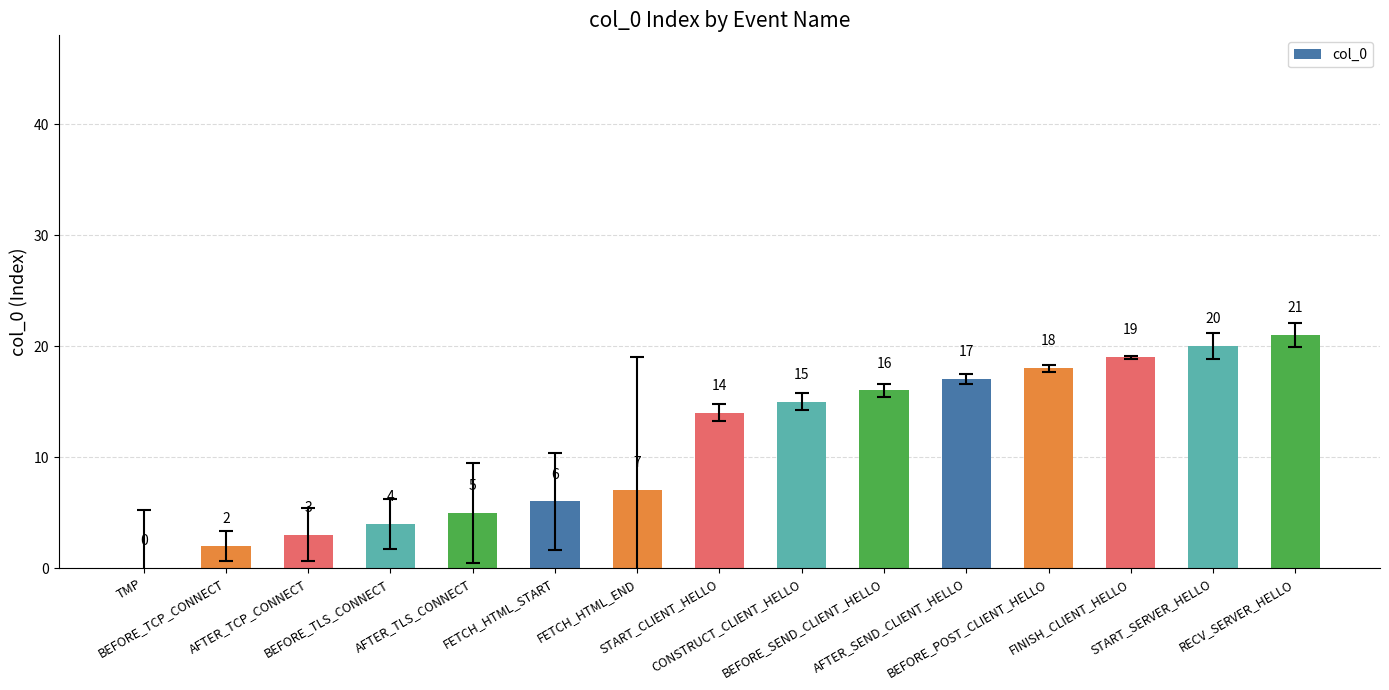

What is the sum of all values?

167